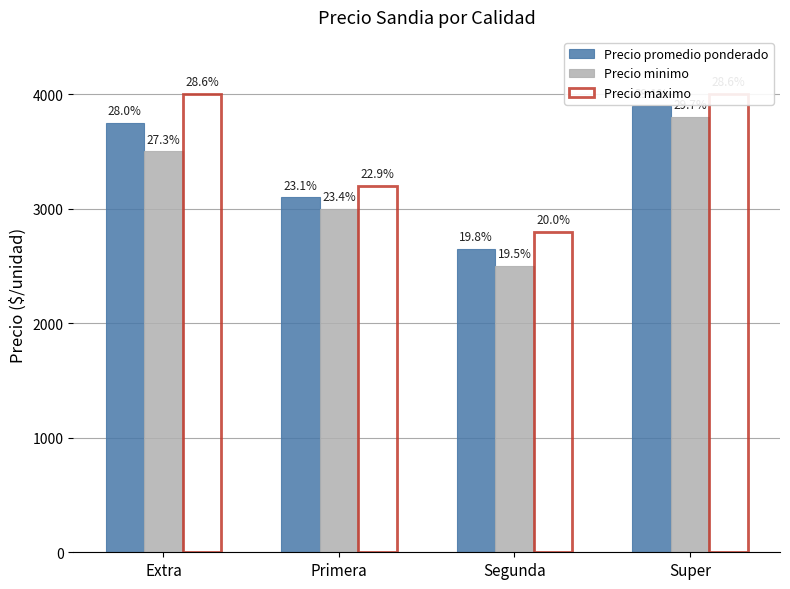

What position from the right is Super?

1